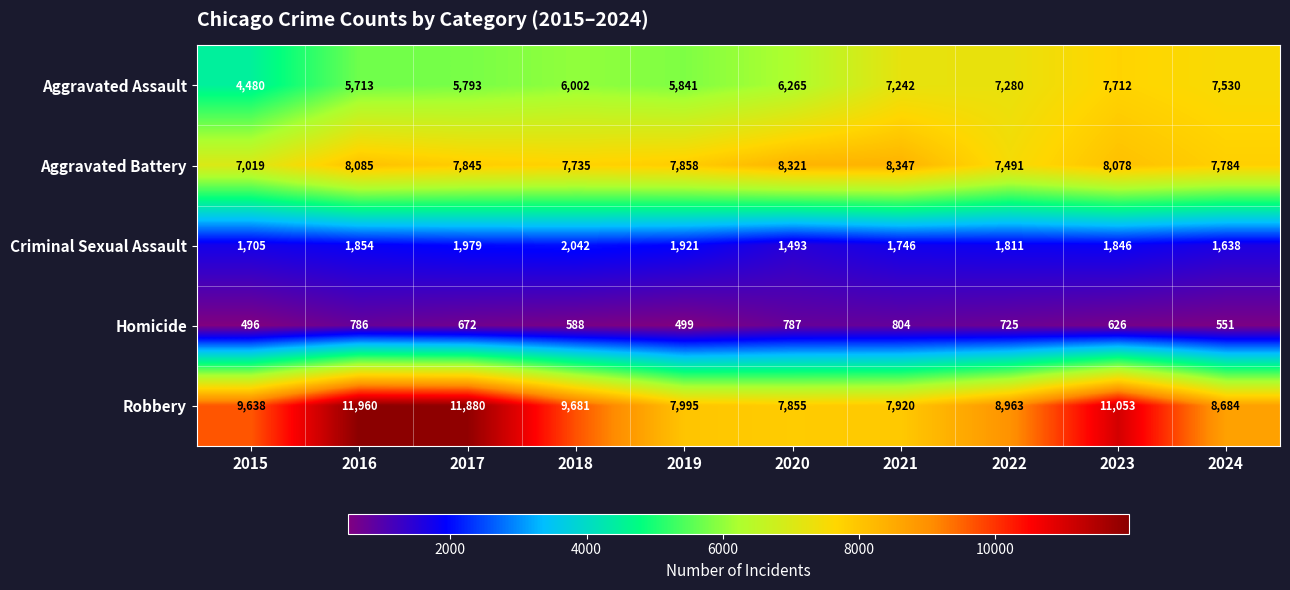

What is the difference between the maximum and minimum values in the Aggravated Assault series?

3232